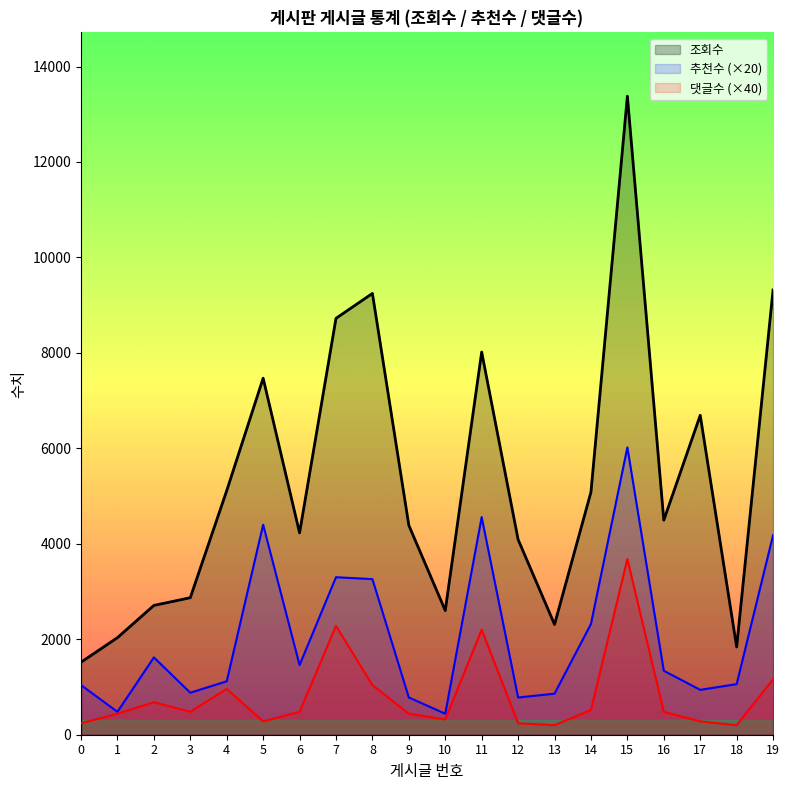

Which has a higher value, 3 or 12?

12